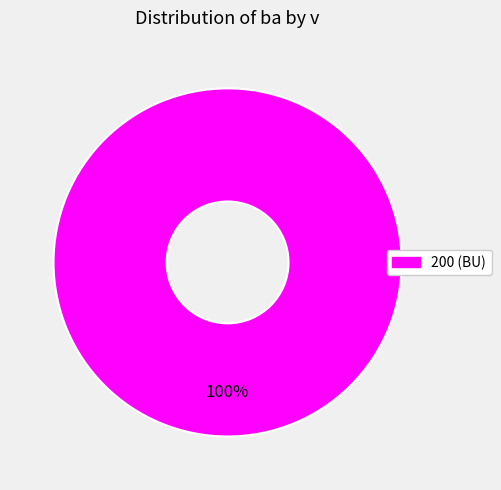

Is there a majority slice in this chart?

Yes